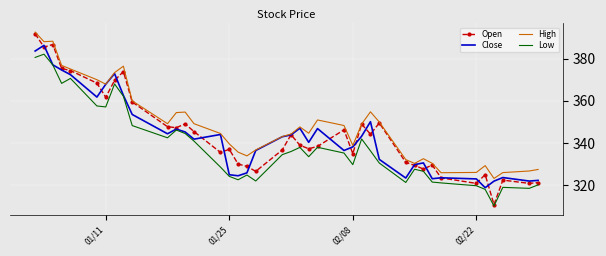

Which series has the largest range (max minus min)?

Open